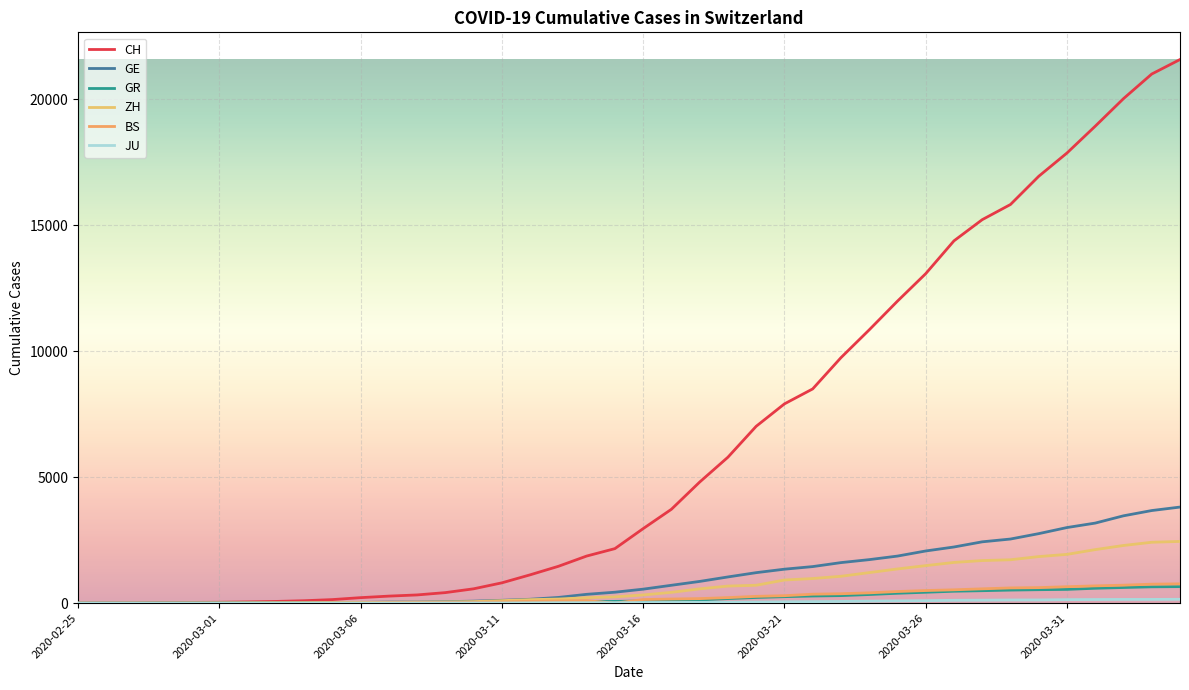

How many lines are shown in the chart?

6